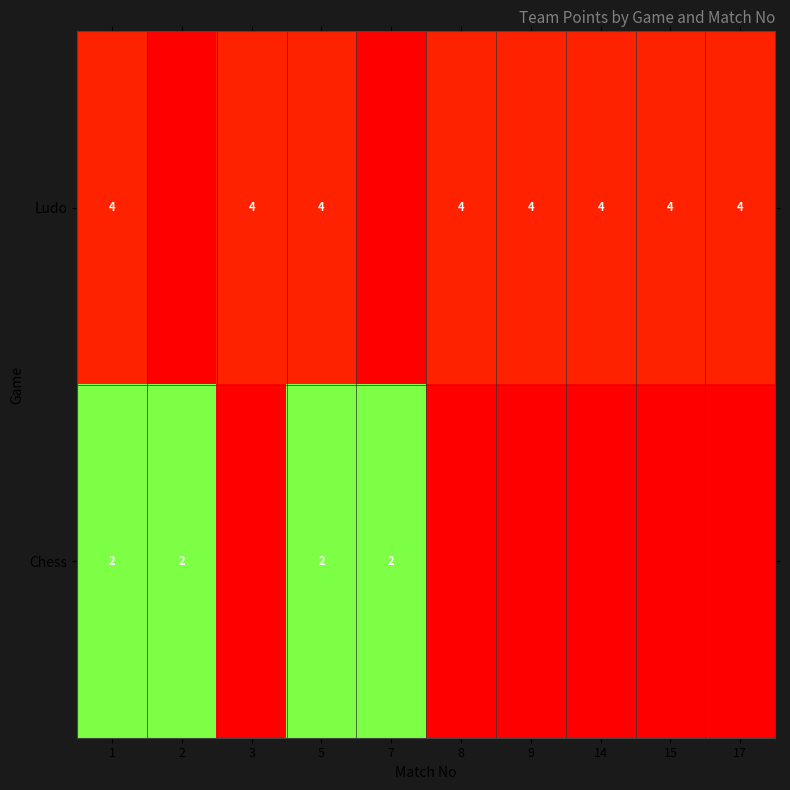

At 1, list the series in order from largest to smallest.

Ludo, Chess